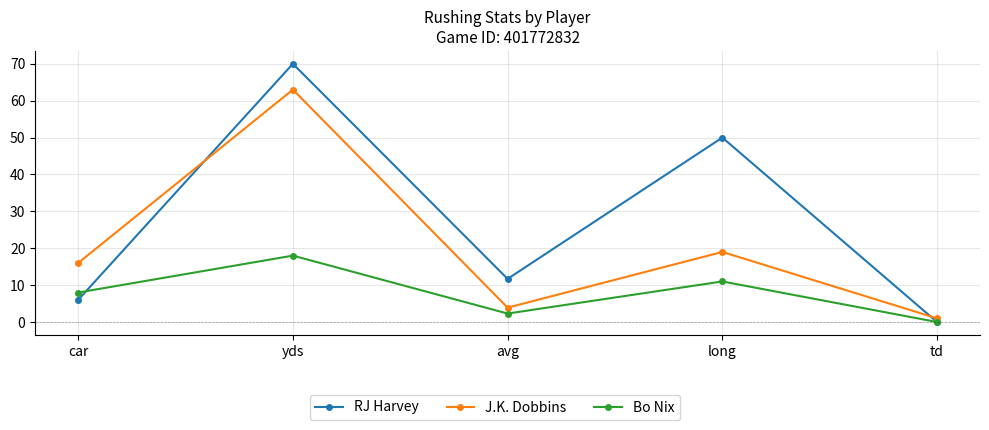

Where do RJ Harvey and J.K. Dobbins first cross each other?

car and yds